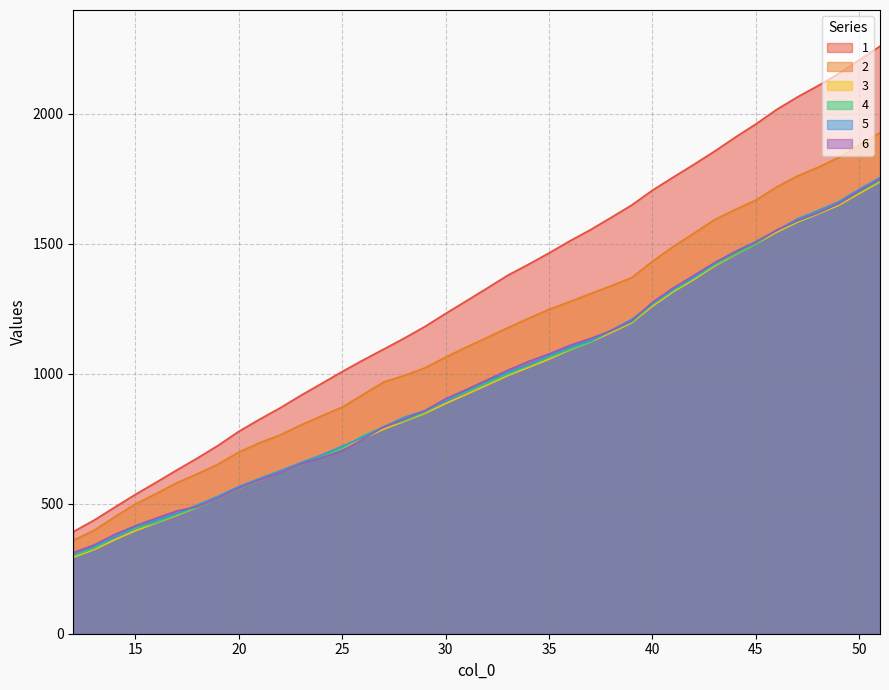

What is the smallest value displayed?

293.9